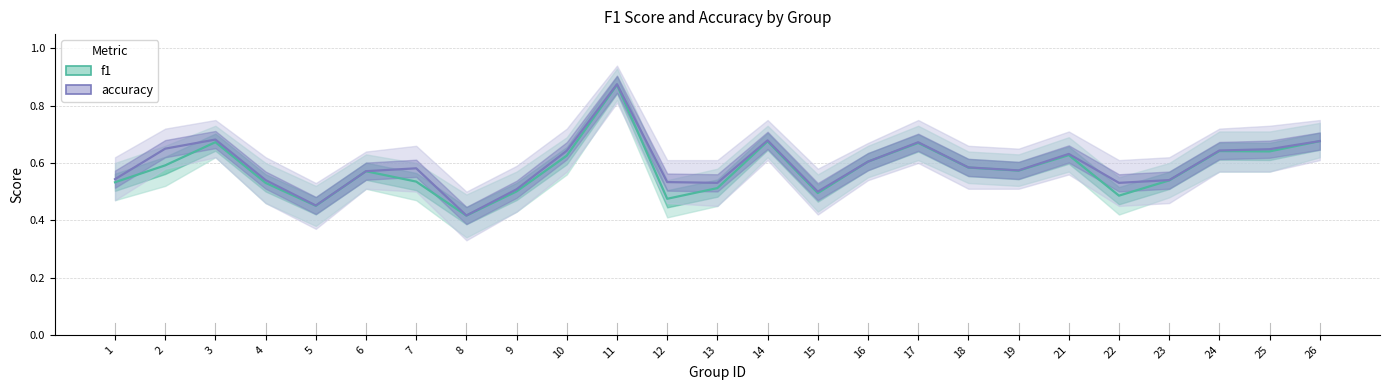

True or false: accuracy and f1 cross at least once.

False